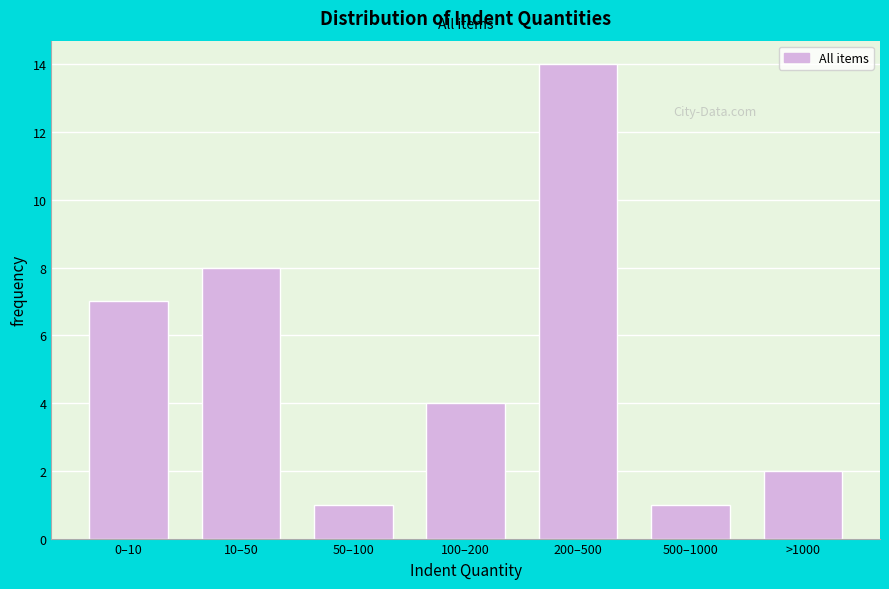

Reading left to right, extract all data points from this chart.

0–10=7	10–50=8	50–100=1	100–200=4	200–500=14	500–1000=1	>1000=2